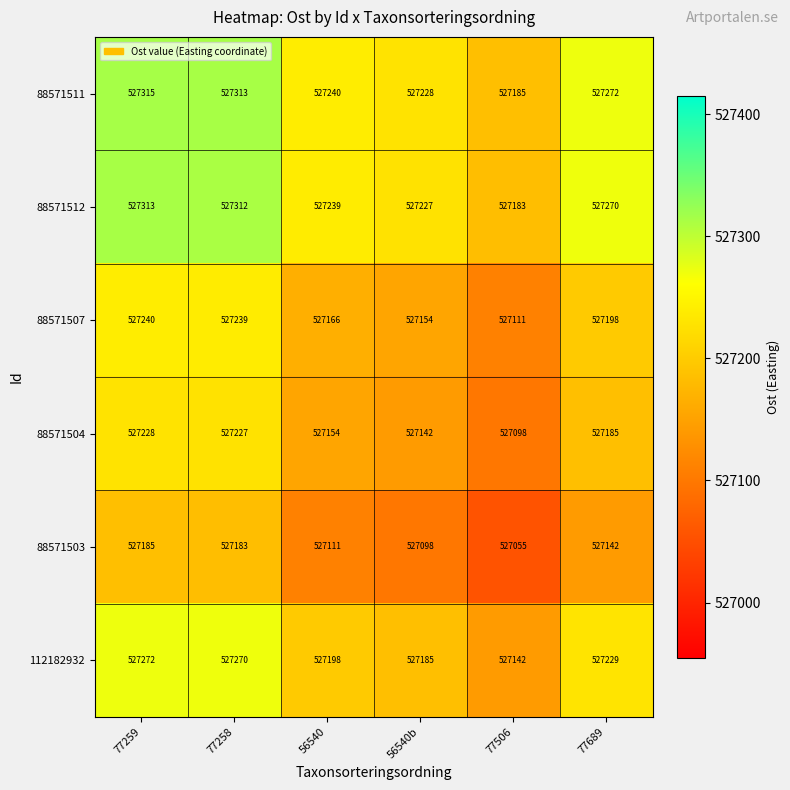

The 88571503 series shows 527185 at 77259. True or false?

True